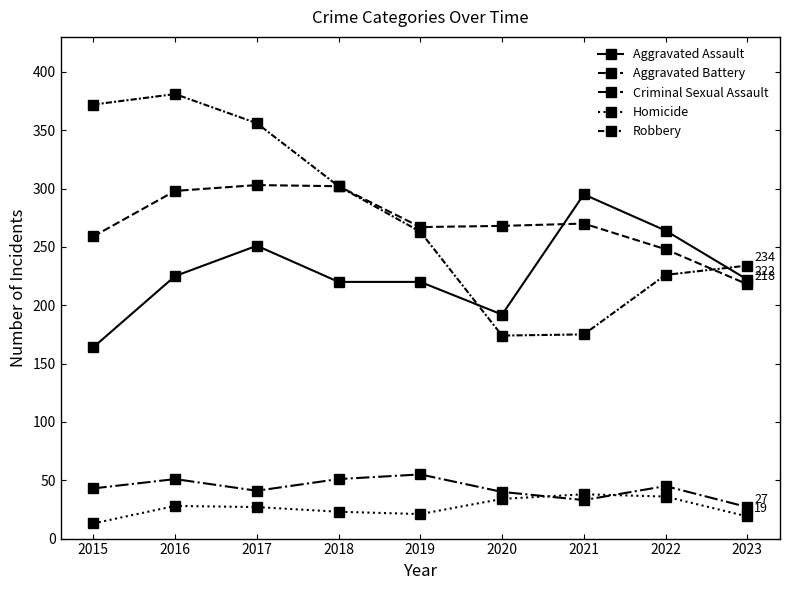

How many lines are shown in the chart?

5